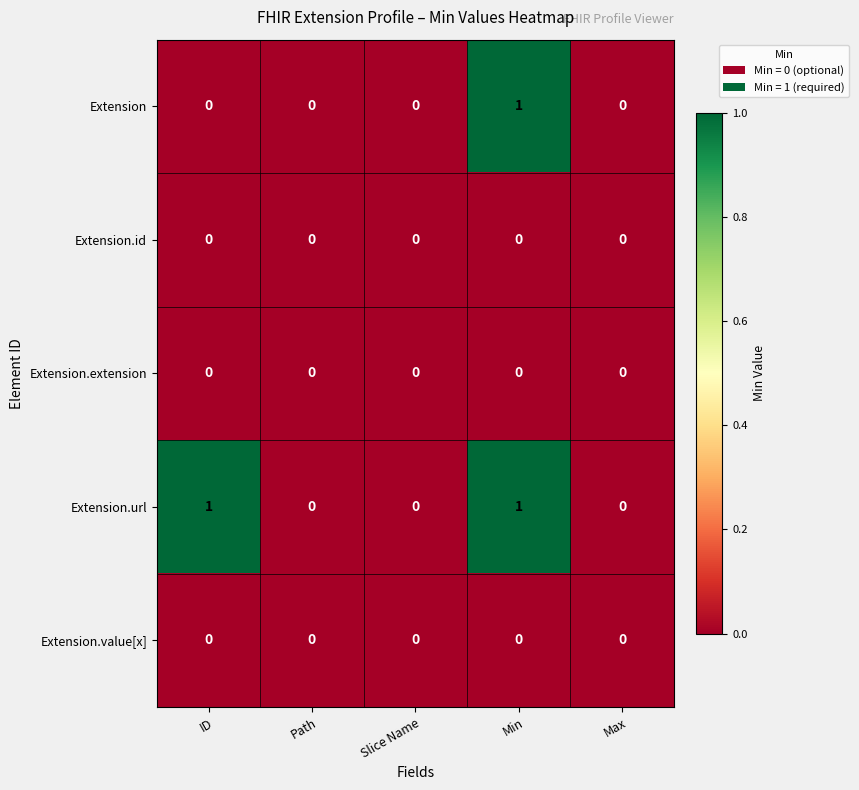

The Extension.extension series shows 0 at Path. True or false?

True